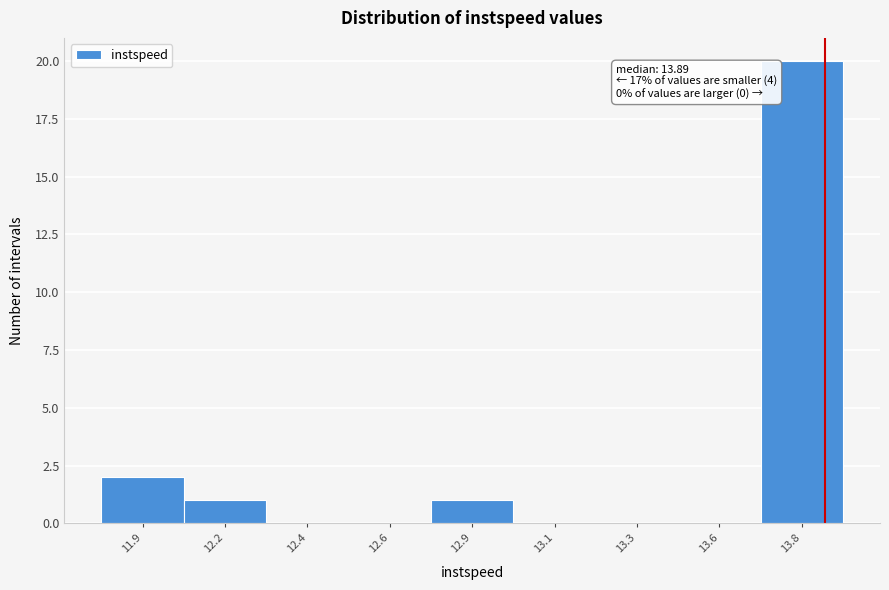

Reading right to left, transcribe all the data shown in this chart.

13.8=20	13.6=0	13.3=0	13.1=0	12.9=1	12.6=0	12.4=0	12.2=1	11.9=2